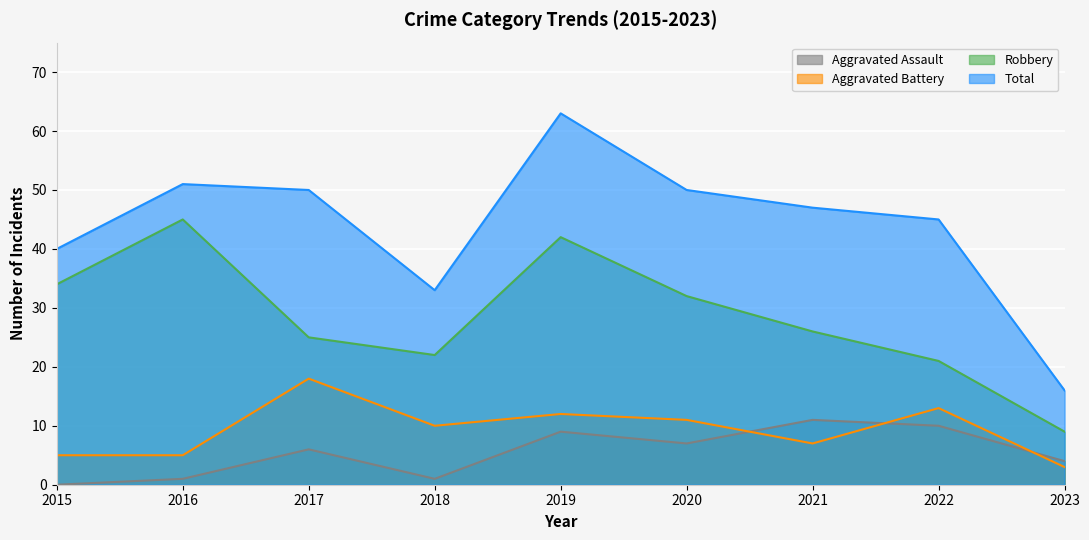

At how many categories does at least one series exceed 2?

9